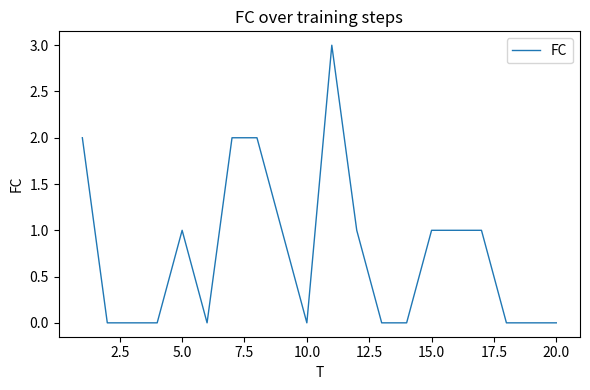

What is the difference between the maximum and minimum values?

3